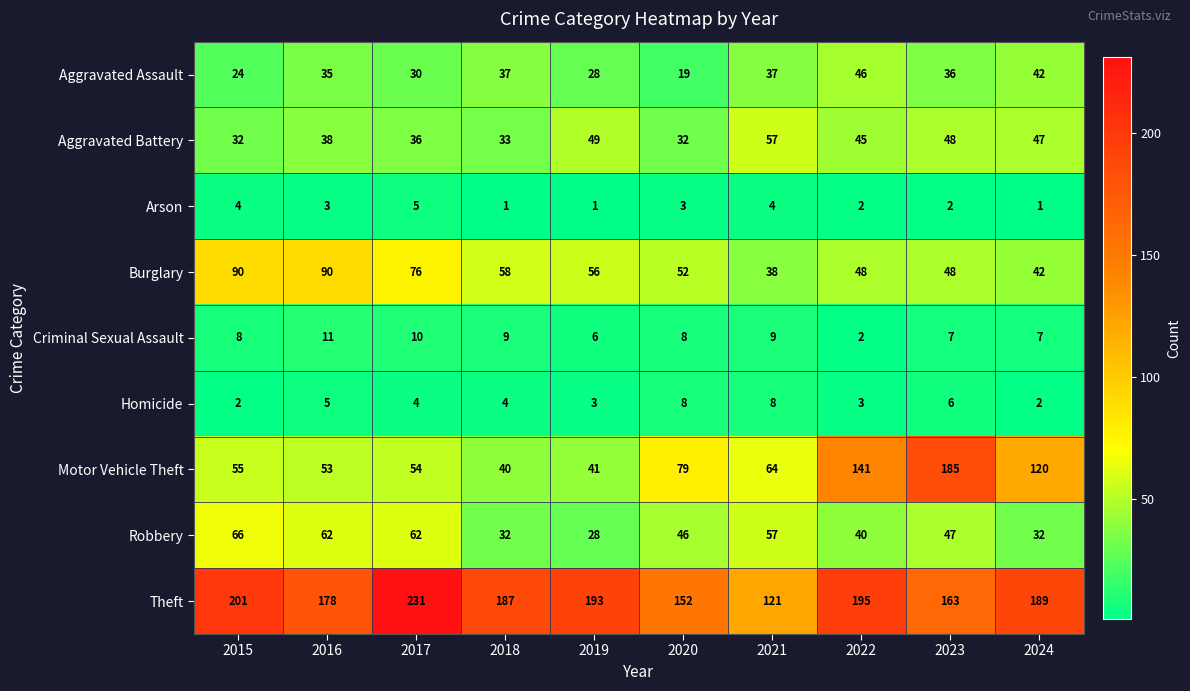

What is the total value across all series at 2018?

401